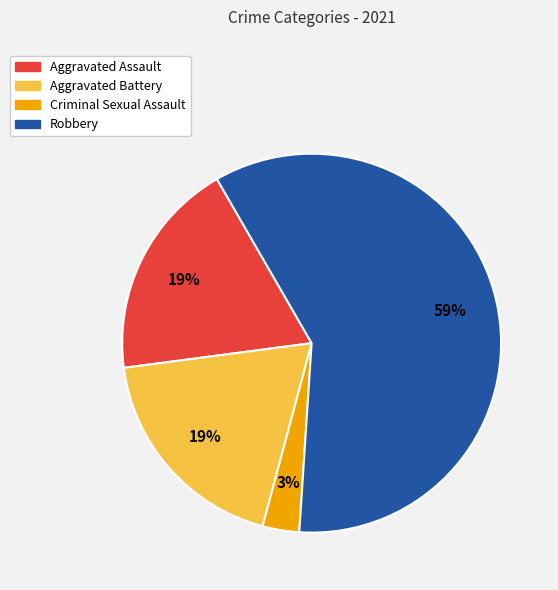

Which slice is the largest?

Robbery